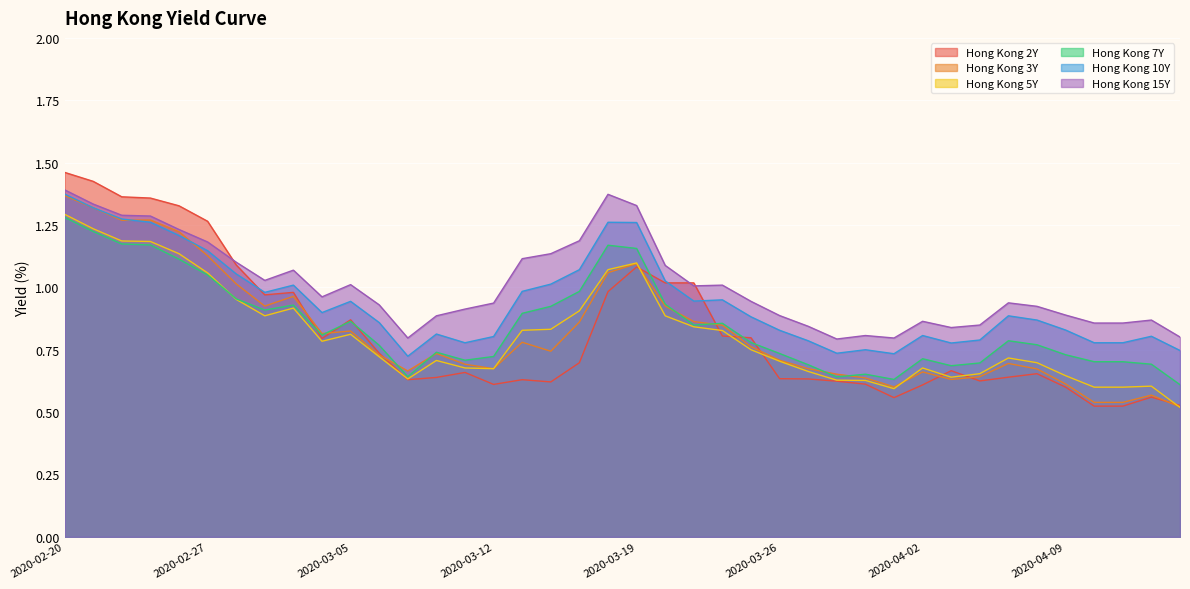

True or false: Hong Kong 3Y and Hong Kong 15Y intersect in this chart.

False